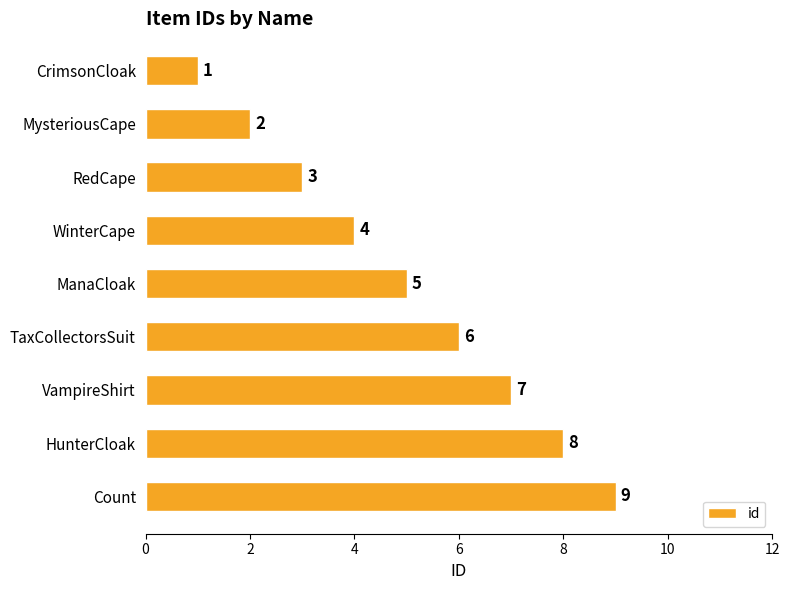

What is the change in value from HunterCloak to Count?

+1